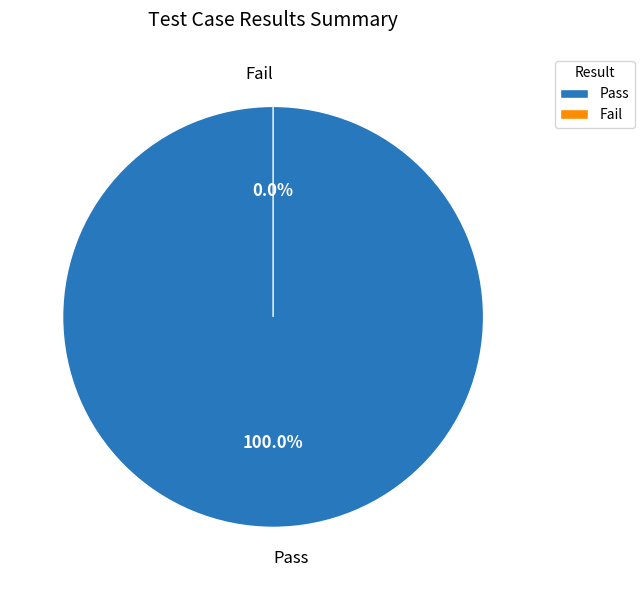

Rank the categories by value from highest to lowest.

Pass, Fail